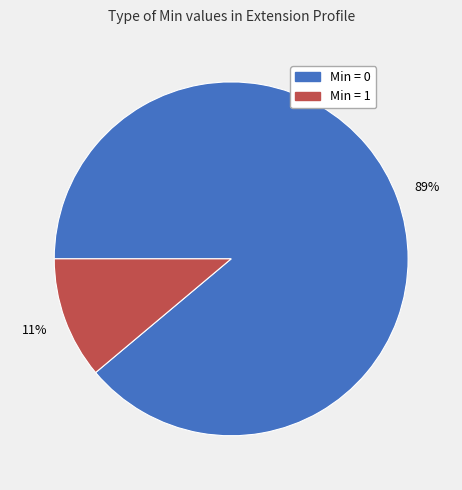

Rank the categories by value from highest to lowest.

Min = 0, Min = 1